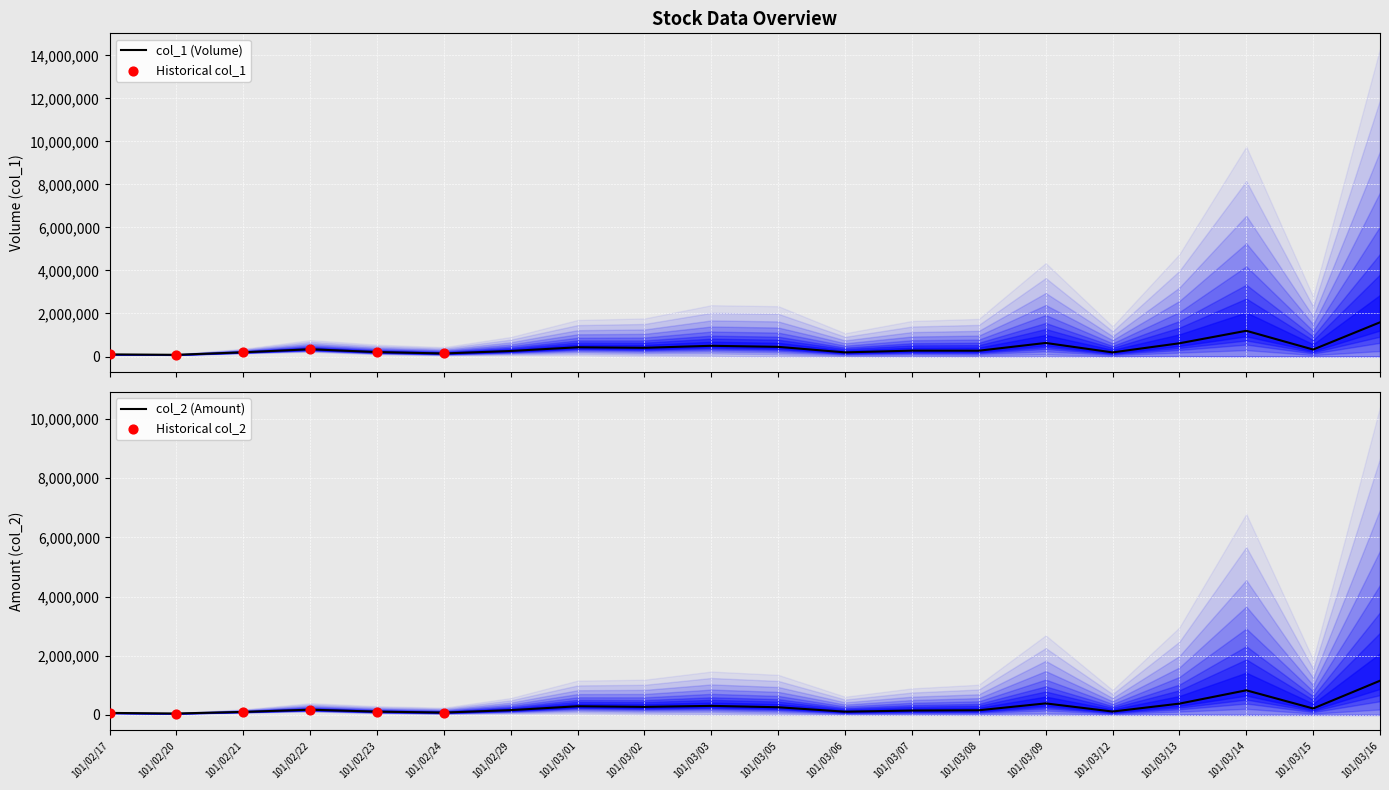

At how many categories does at least one series exceed 779737?

2